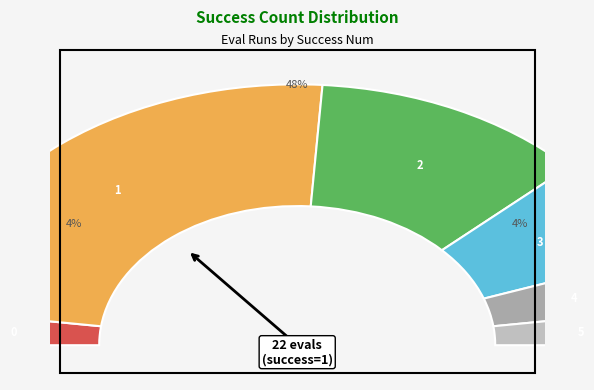

How many segments does this pie chart have?

6